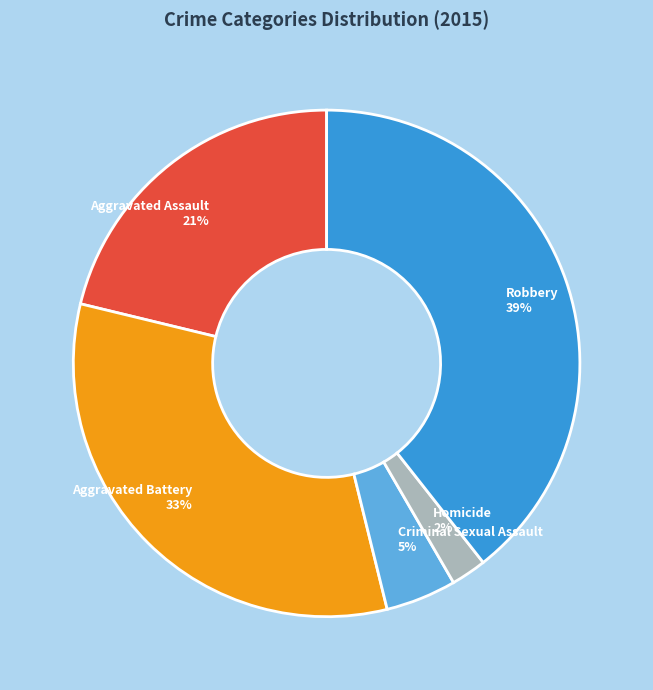

Combined, do Aggravated Assault and Robbery account for over 50%?

Yes